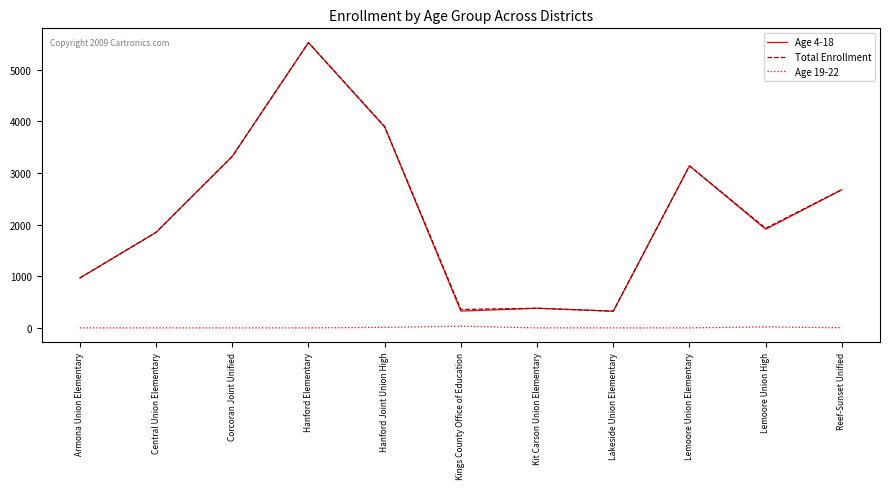

What is the difference between the highest and lowest values at Lemoore Union Elementary?

3136